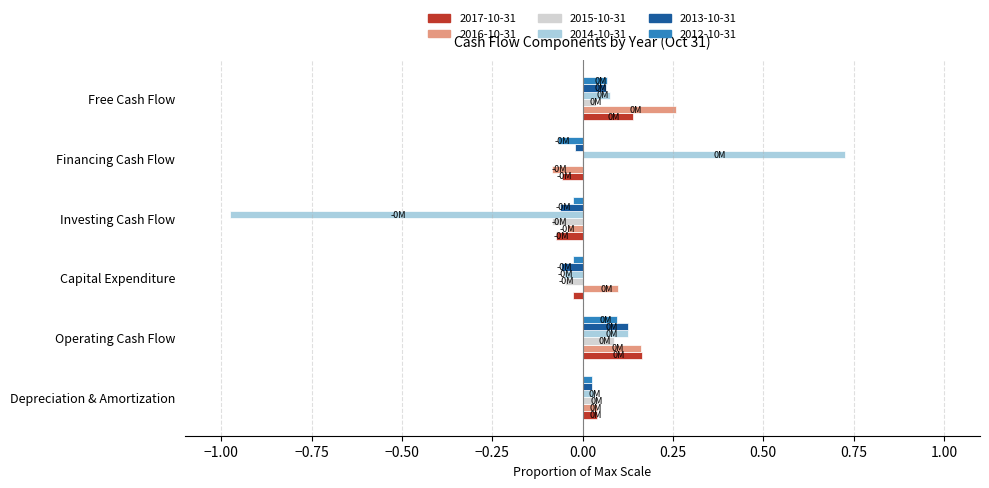

How many distinct data groups are displayed?

6